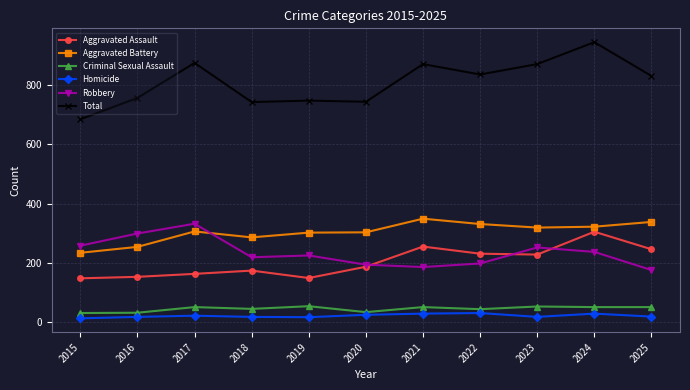

What is the minimum value for Criminal Sexual Assault?

31